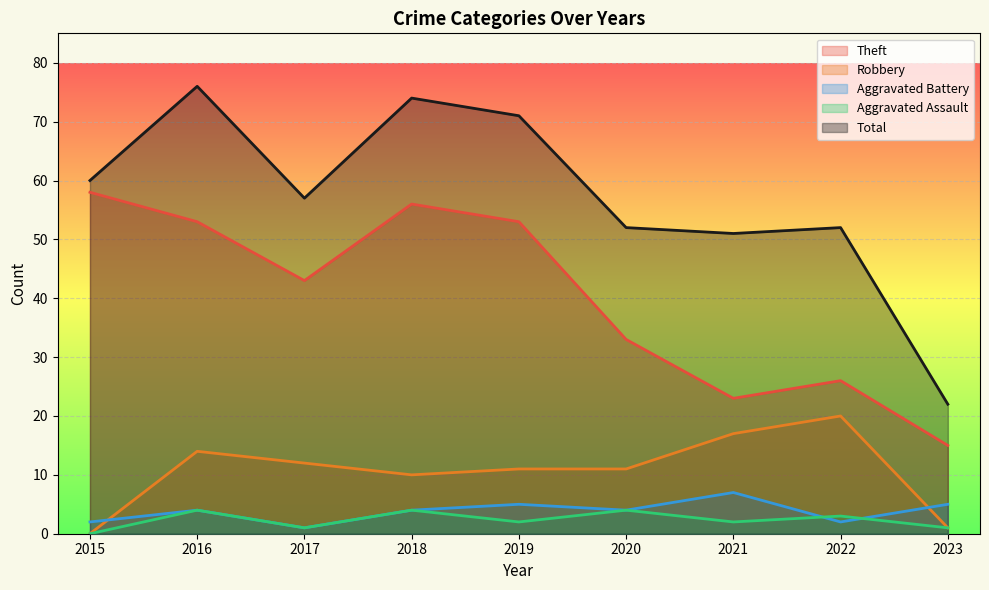

At which category is the sum across all series the highest?

2016